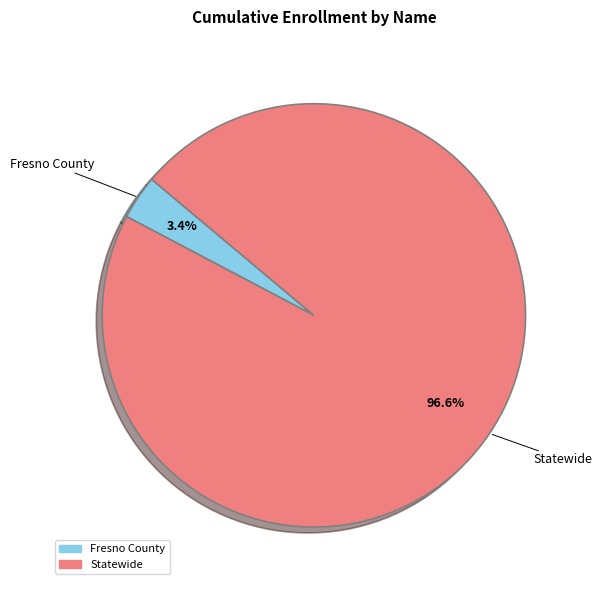

Rank the categories by value from lowest to highest.

Fresno County, Statewide